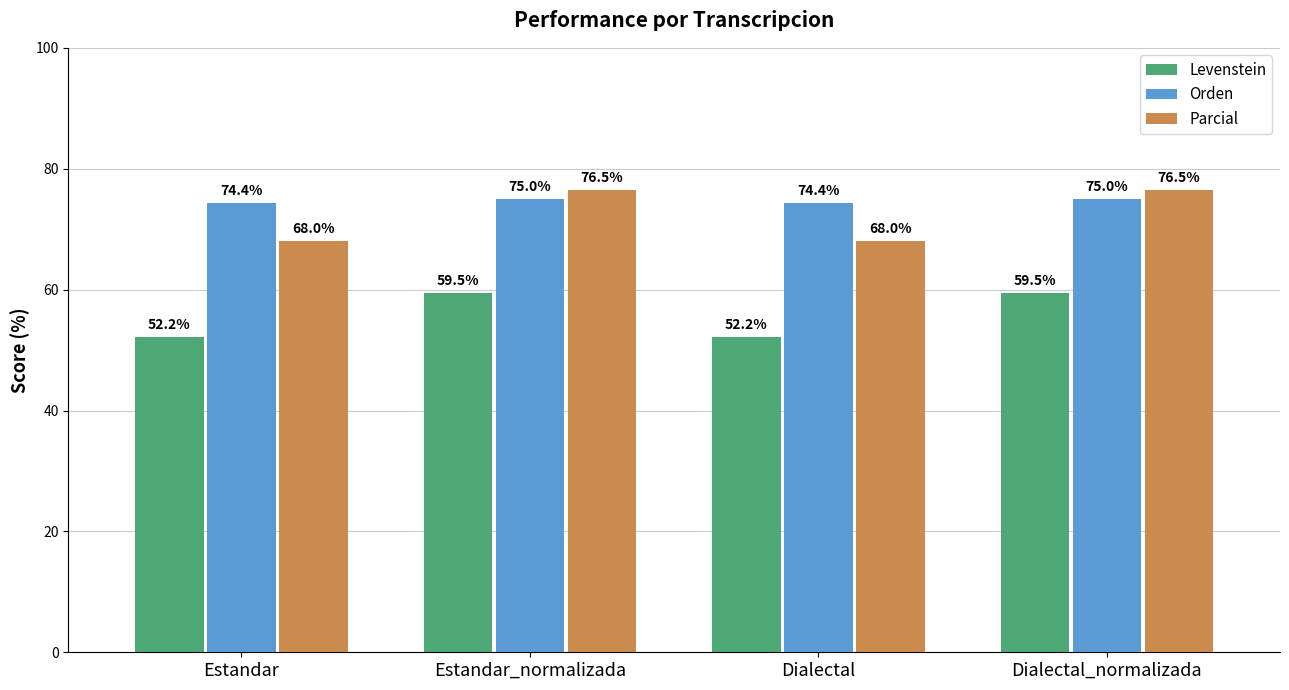

Reading right to left, extract all data points from this chart.

Levenstein: Dialectal_normalizada=59.5	Dialectal=52.2	Estandar_normalizada=59.5	Estandar=52.2
Orden: Dialectal_normalizada=75.0	Dialectal=74.4	Estandar_normalizada=75.0	Estandar=74.4
Parcial: Dialectal_normalizada=76.5	Dialectal=68.0	Estandar_normalizada=76.5	Estandar=68.0